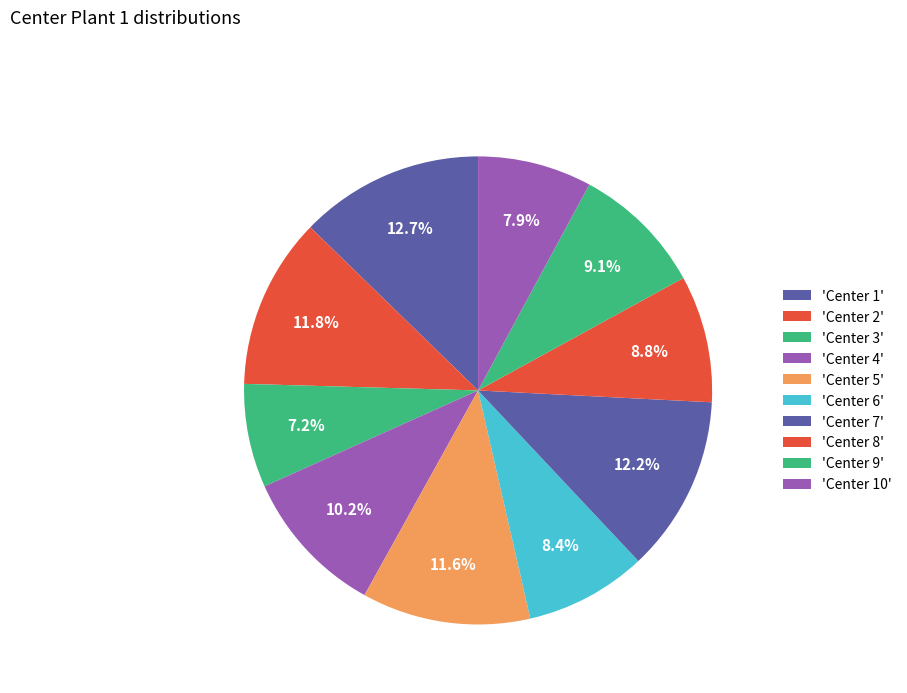

How many slices are in this pie chart?

10